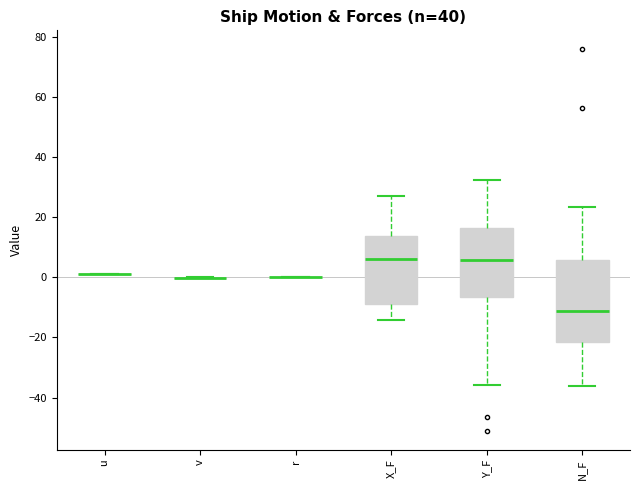

Reading left to right, read every box against the y-axis: the position of its median line, the range the box covers, and the ends of its whiskers. The values are not printed on the chart, so give them approximately, as read against the axis.

u: box collapsed to a line at 2, whiskers 2 to 2
v: box collapsed to a line at 0, whiskers 0 to 0
r: box collapsed to a line at 0, whiskers 0 to 0
X_F: median 6, box -10 to 14, whiskers -14 to 26
Y_F: median 6, box -6 to 16, whiskers -36 to 32
N_F: median -12, box -22 to 6, whiskers -36 to 24